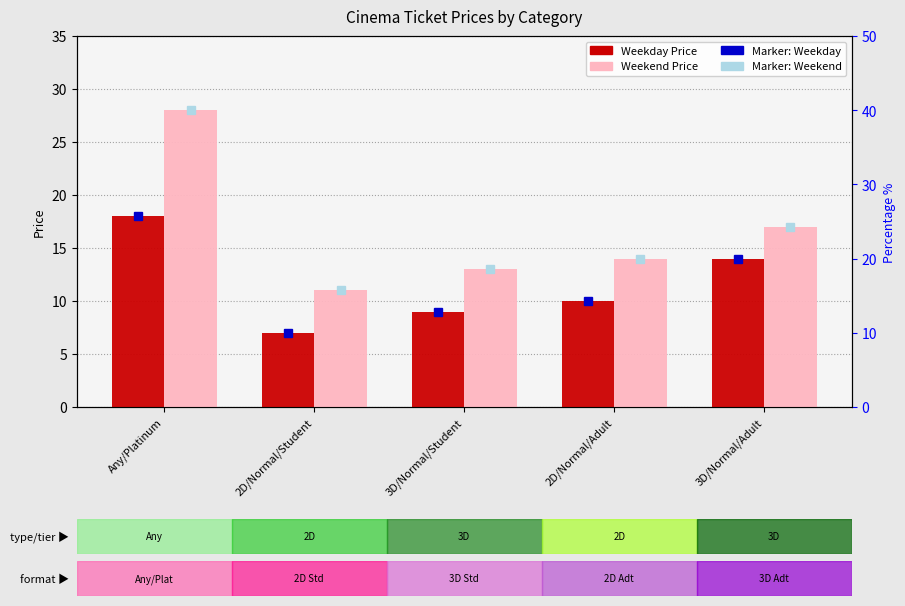

What are all the series names shown in the legend?

Weekday Price, Weekend Price